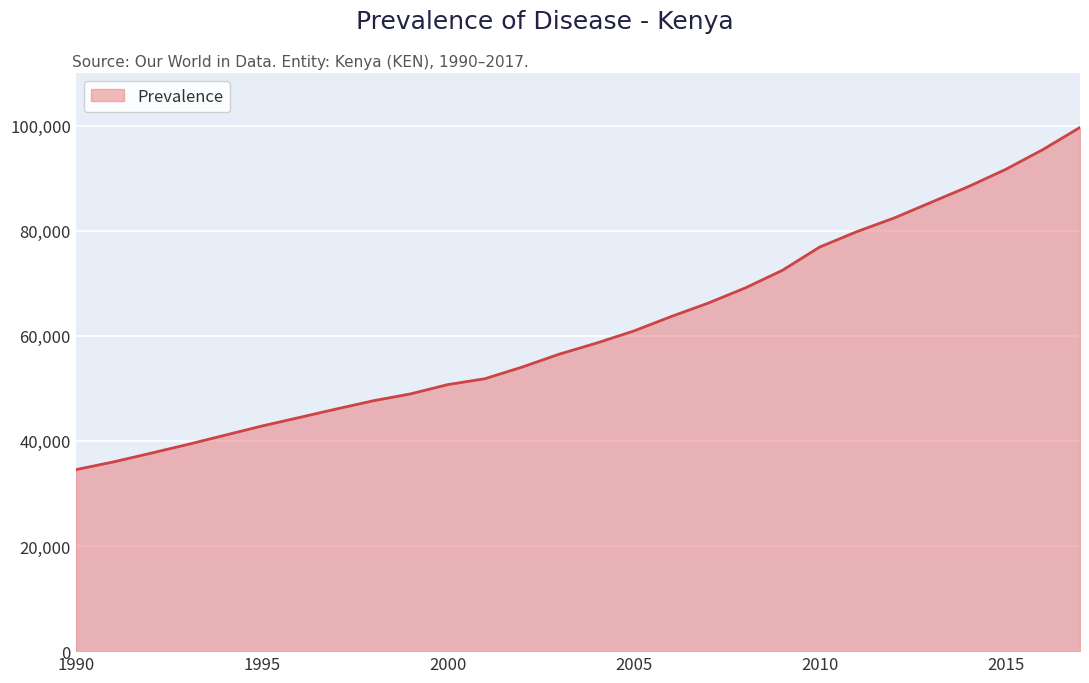

What is the maximum value shown in the chart?

99645.5